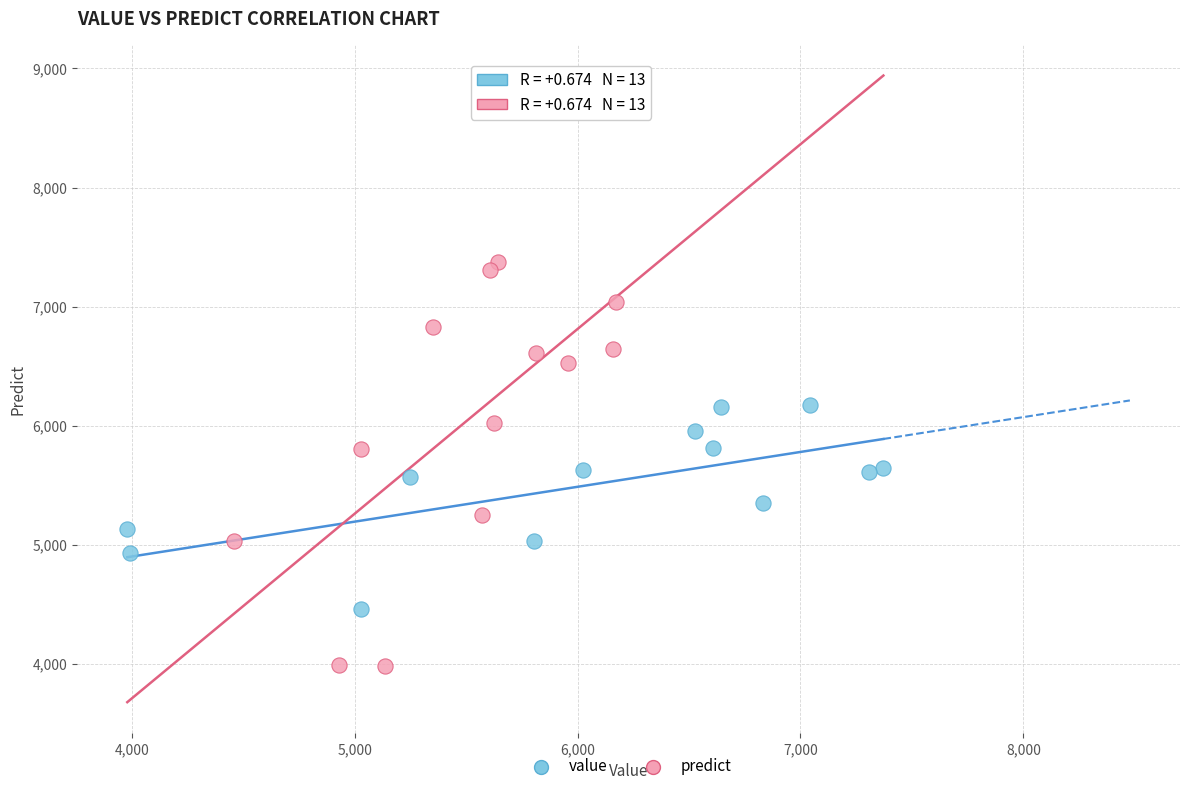

What are all the series names shown in the legend?

value, predict